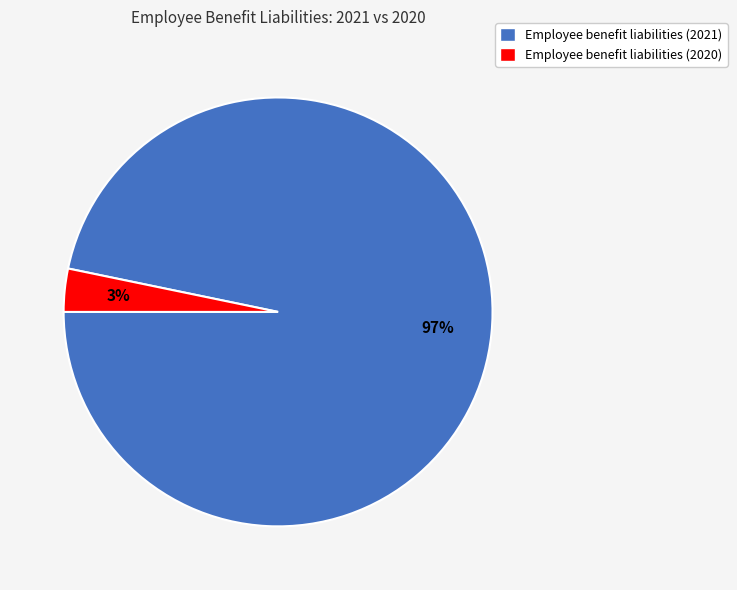

Which slice is the smallest?

Employee benefit liabilities (2020)